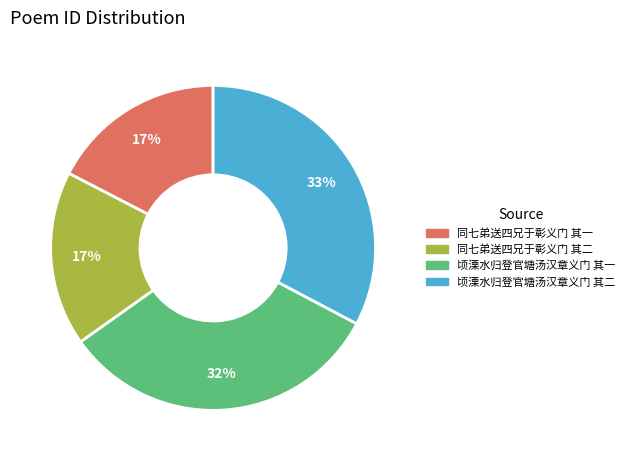

Is 顷溧水归登官塘汤汉章义门 其一 the majority of the pie?

No